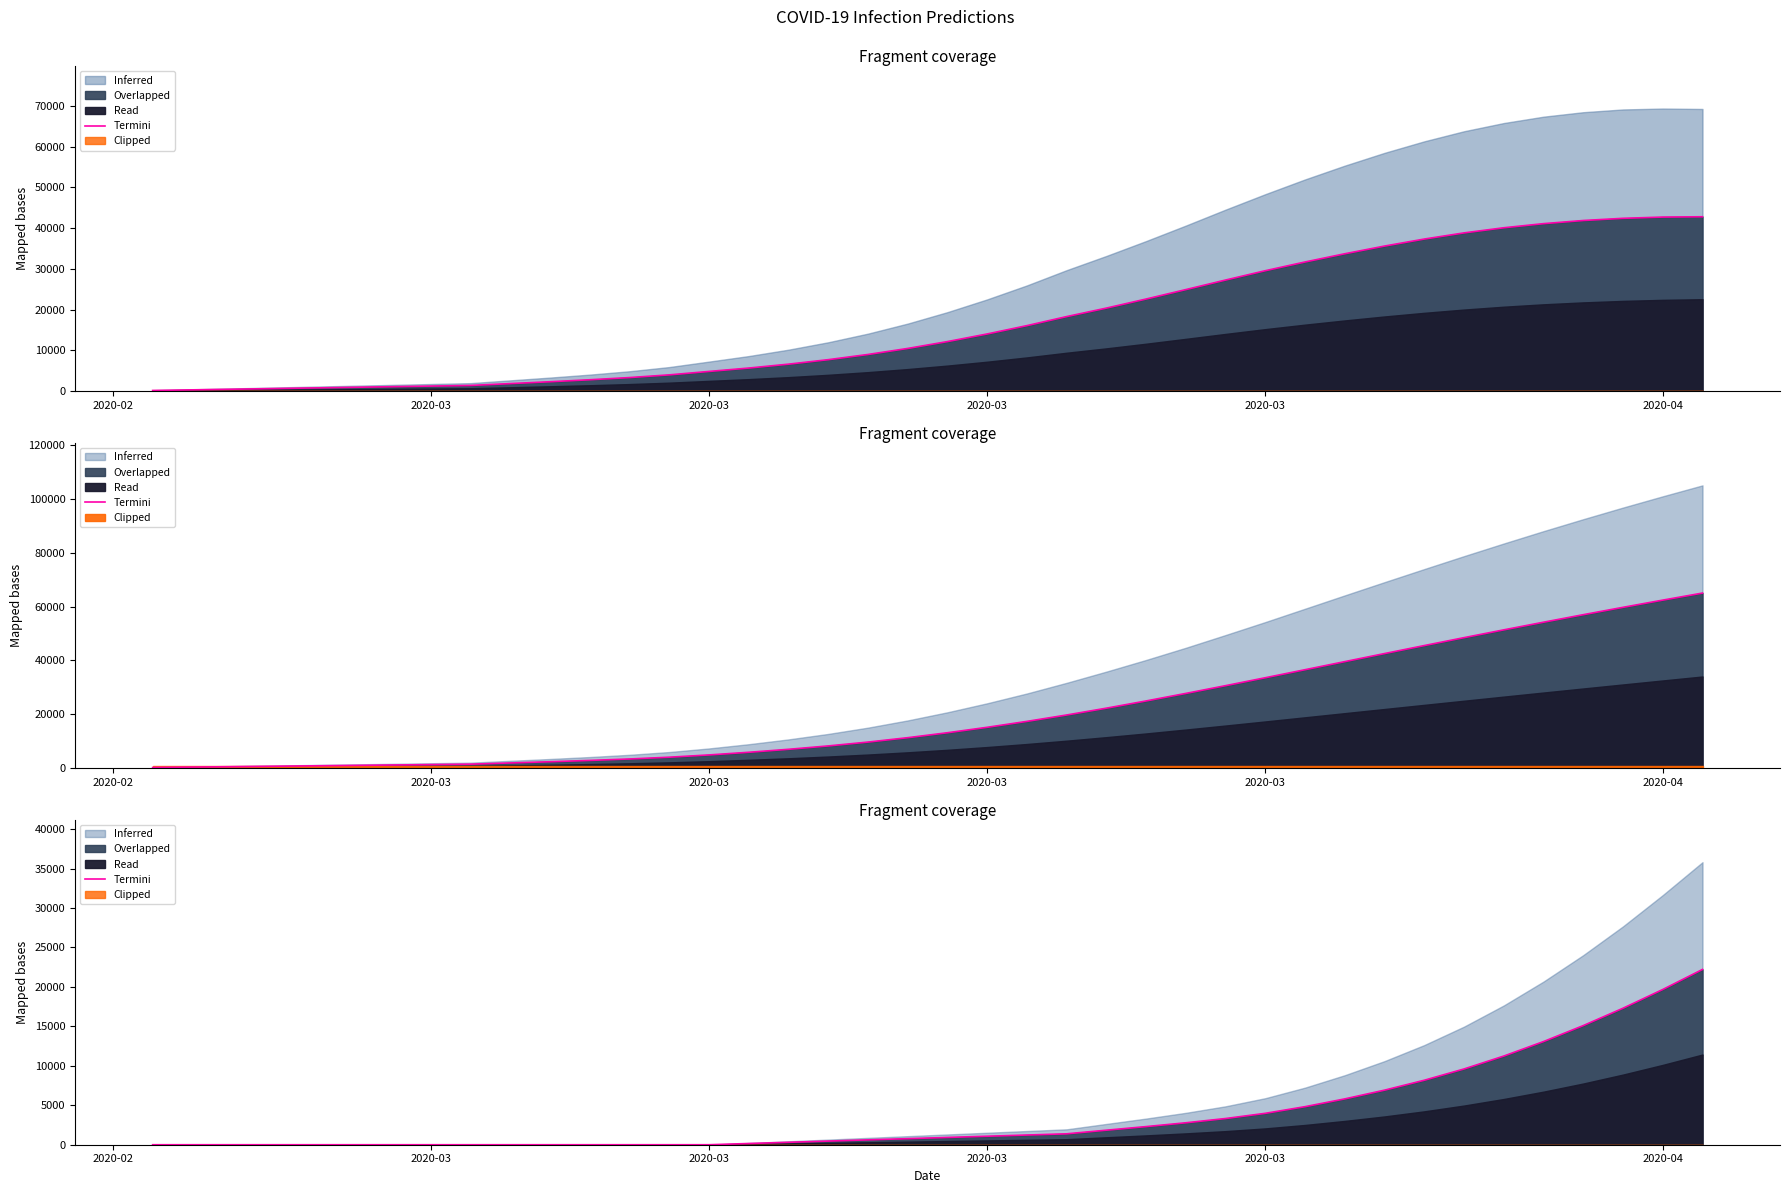

True or false: there are more than 1 points higher than both neighbors.

False